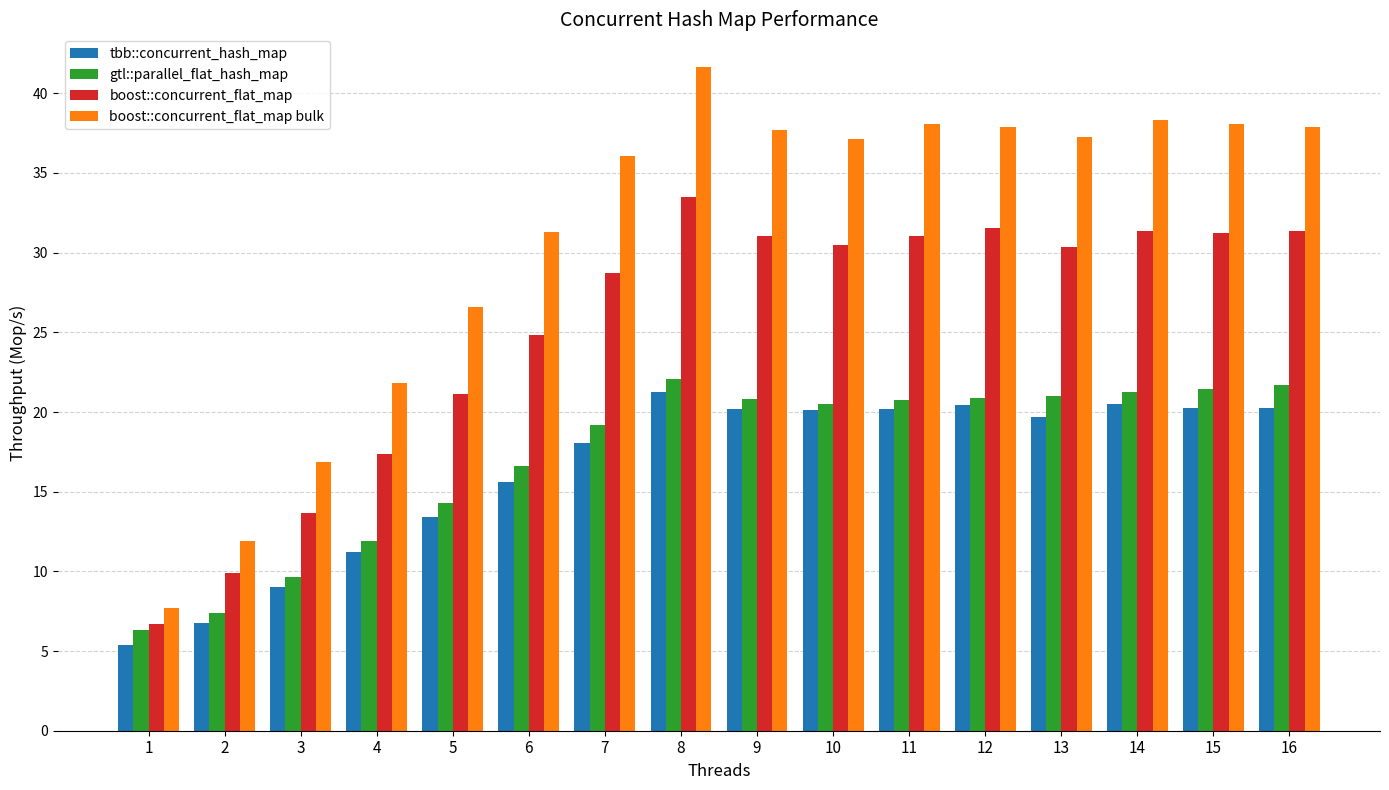

Which series has the widest spread of values?

boost::concurrent_flat_map bulk